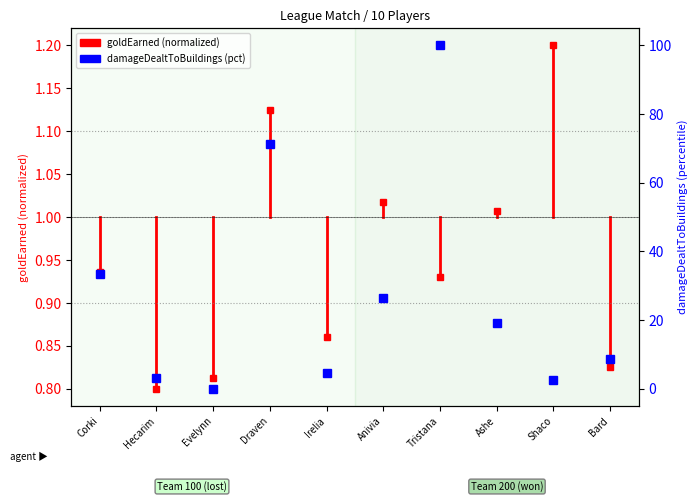

True or false: goldEarned has a value of 0.8 at Hecarim.

True